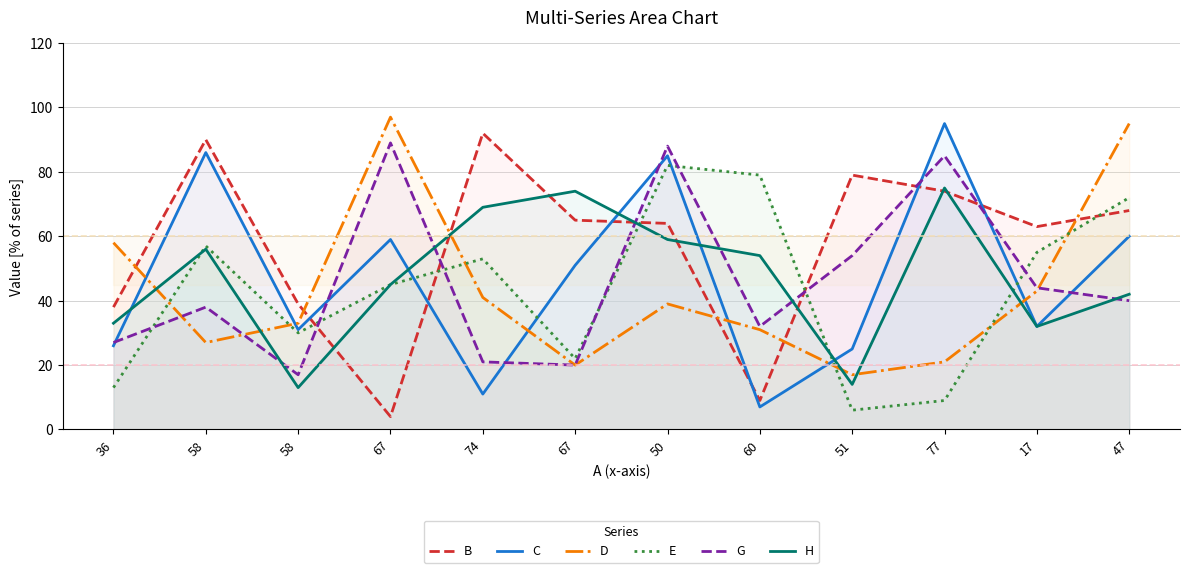

Which category has the highest value in the C series?

77